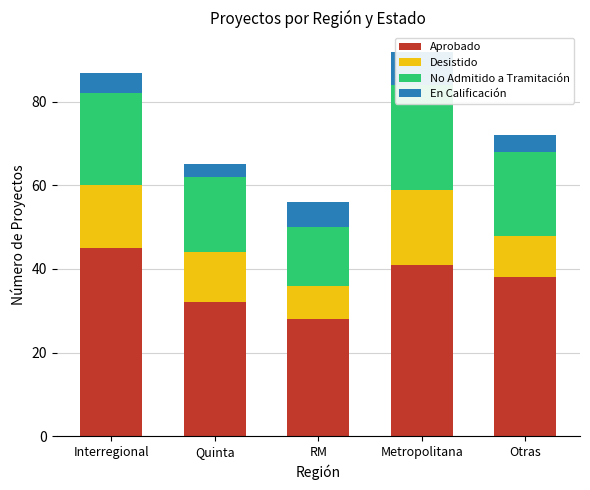

List the series in order of their peak value, lowest first.

En Calificación, Desistido, No Admitido a Tramitación, Aprobado